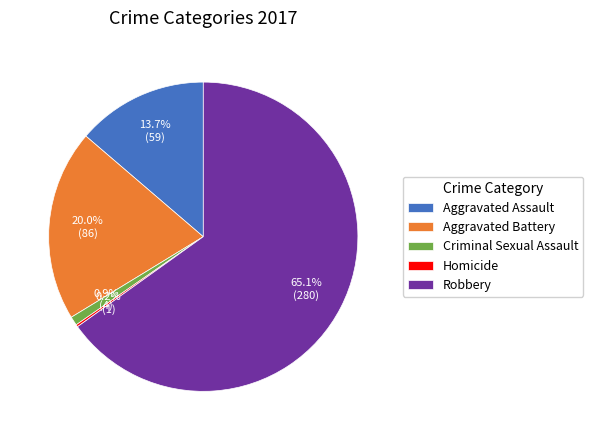

Does any single category account for the majority?

Yes